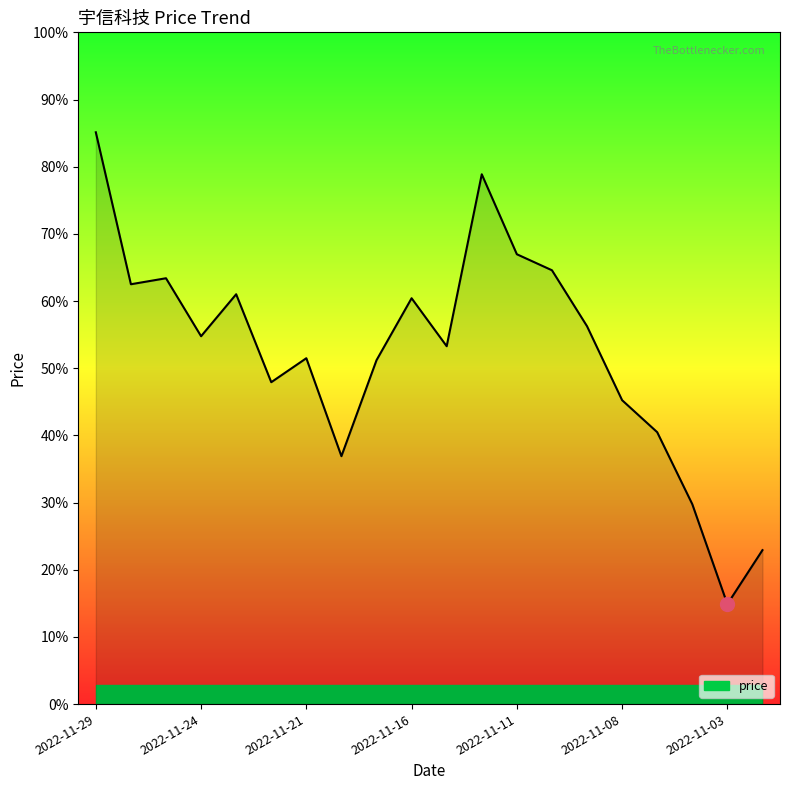

How many points are higher than both their immediate neighbors (excluding endpoints)?

5